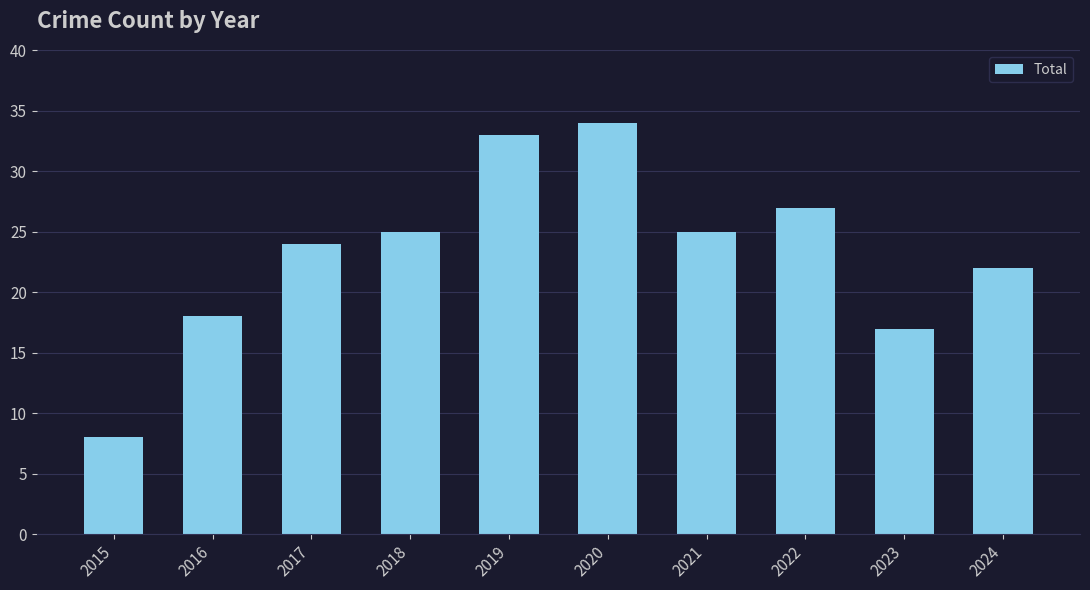

Reading left to right, list all the values displayed in this chart.

8	18	24	25	33	34	25	27	17	22